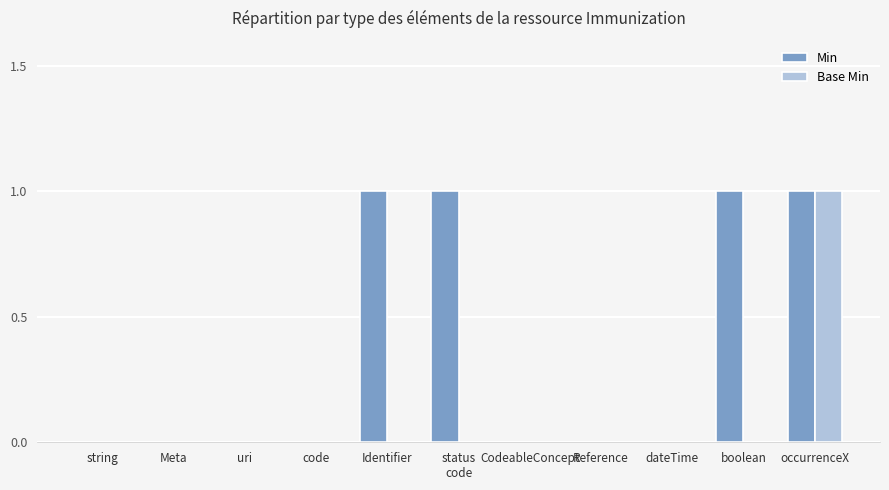

What is the difference between the Min values at CodeableConcept and occurrenceX?

1